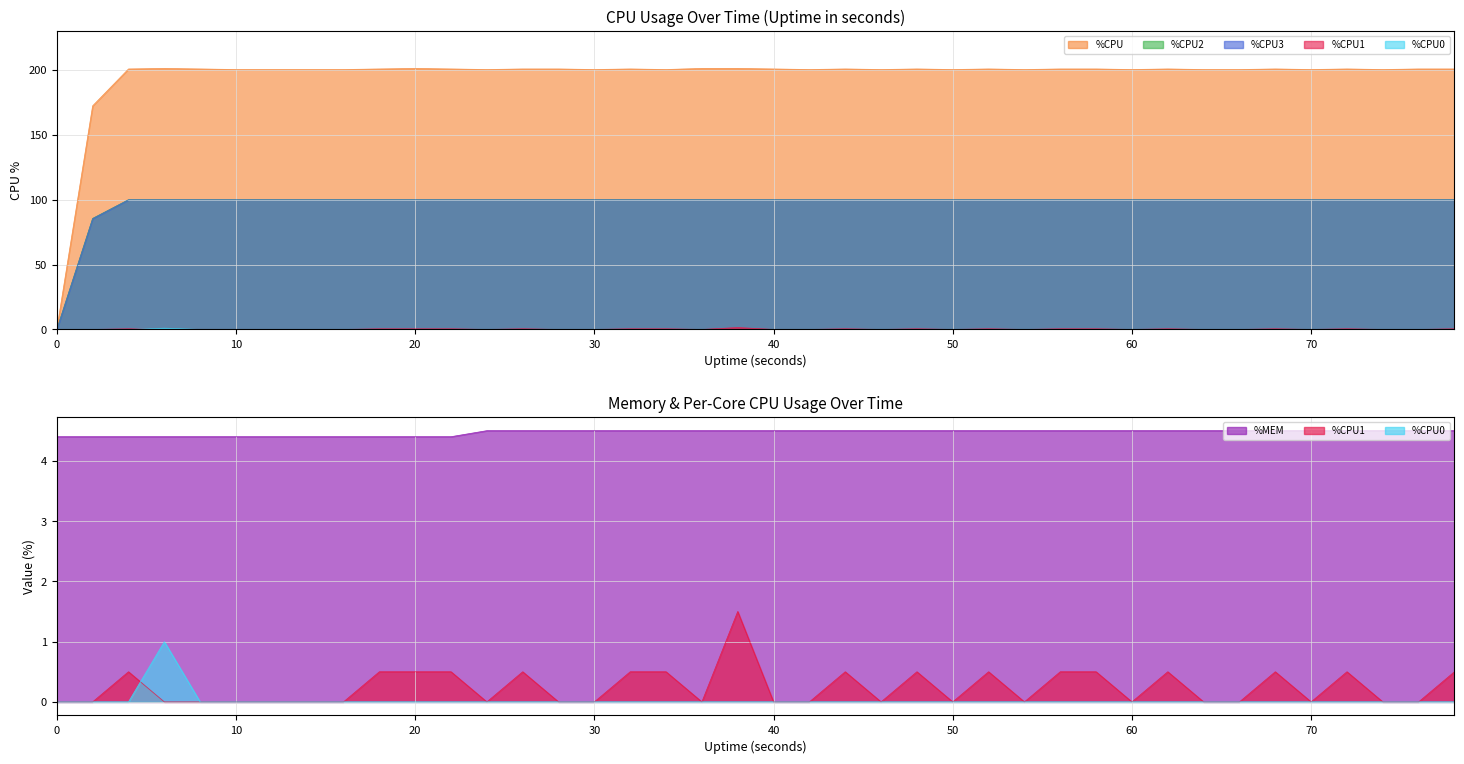

What are all the series names shown in the legend?

%CPU0, %CPU1, %CPU2, %CPU3, %MEM, %CPU